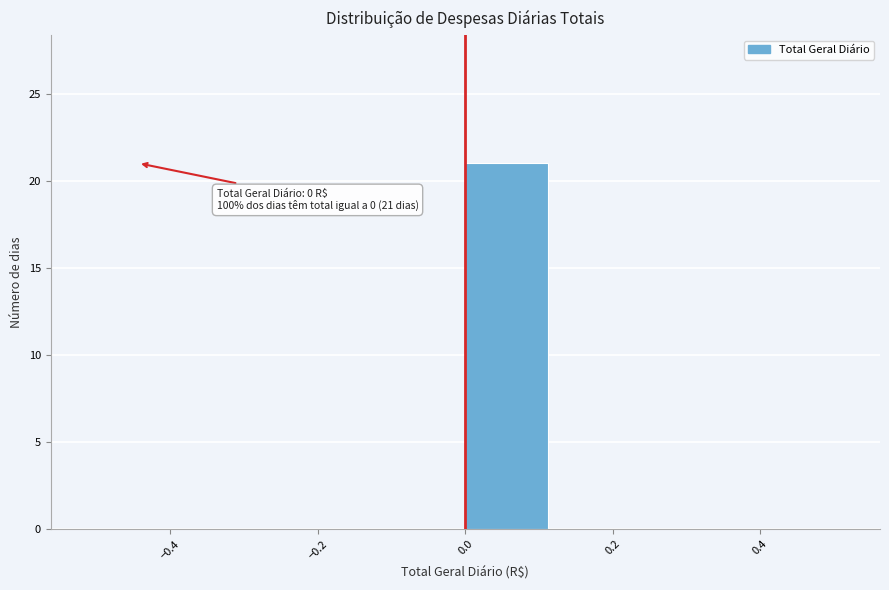

Which range on the x-axis has the tallest bar?

0.000 to 0.125